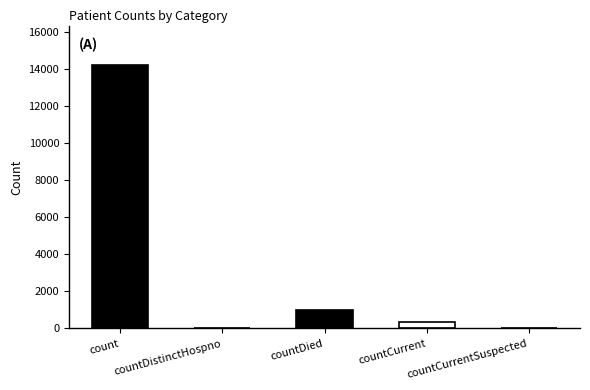

Which category has the highest value across all series?

count